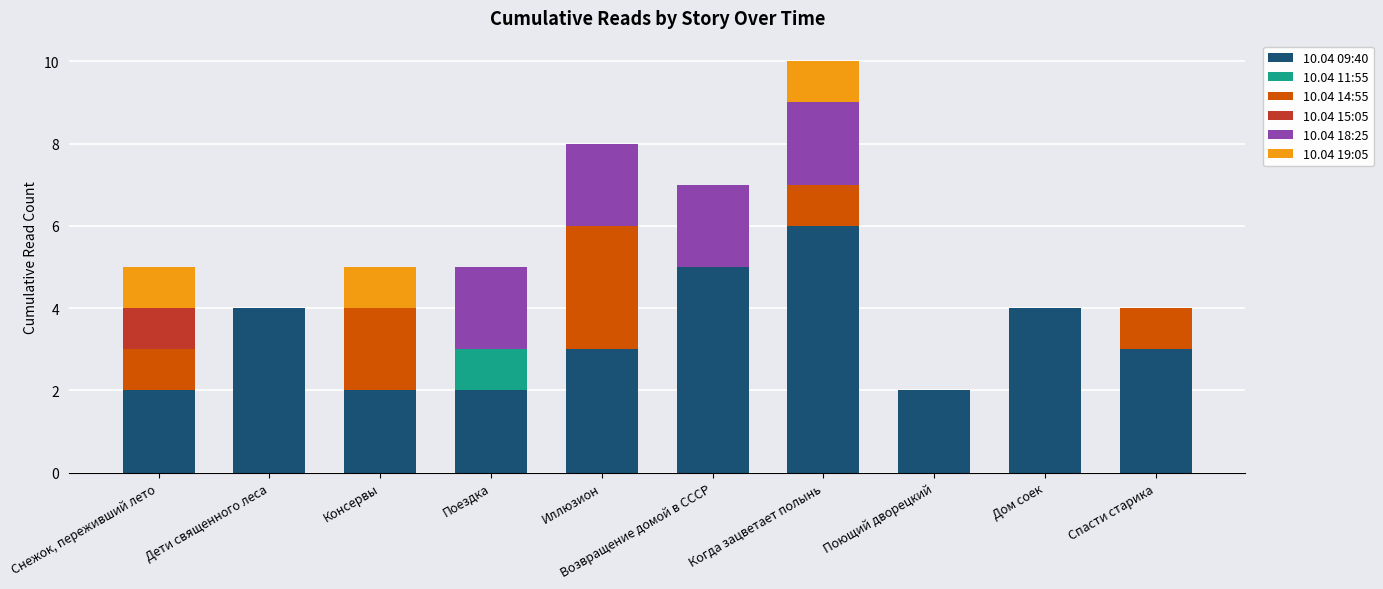

Are the bars horizontal?

No